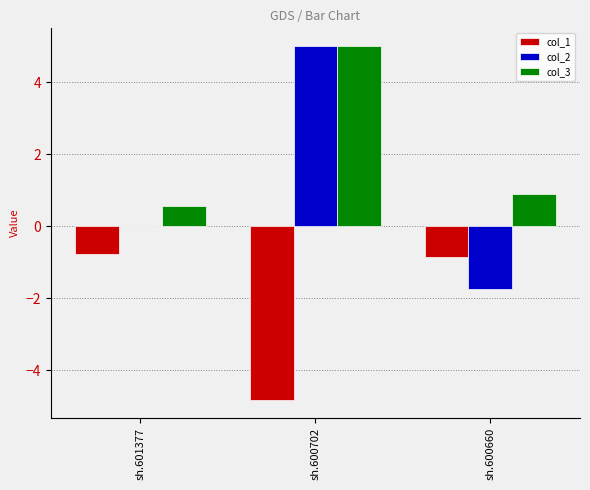

Between sh.601377 and sh.600702, which series saw the biggest shift?

col_2